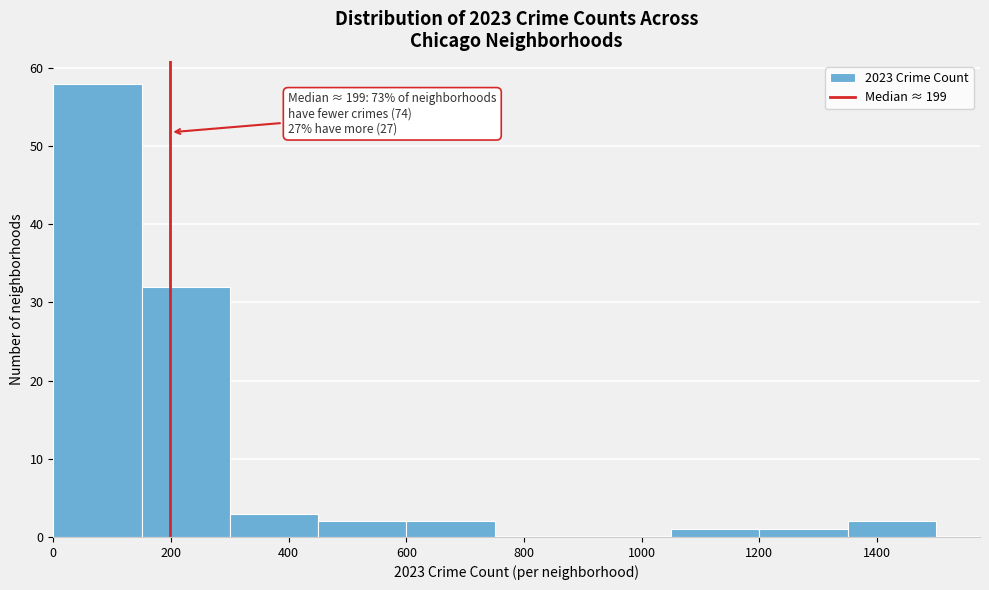

Which range on the x-axis has the tallest bar?

0 to 150